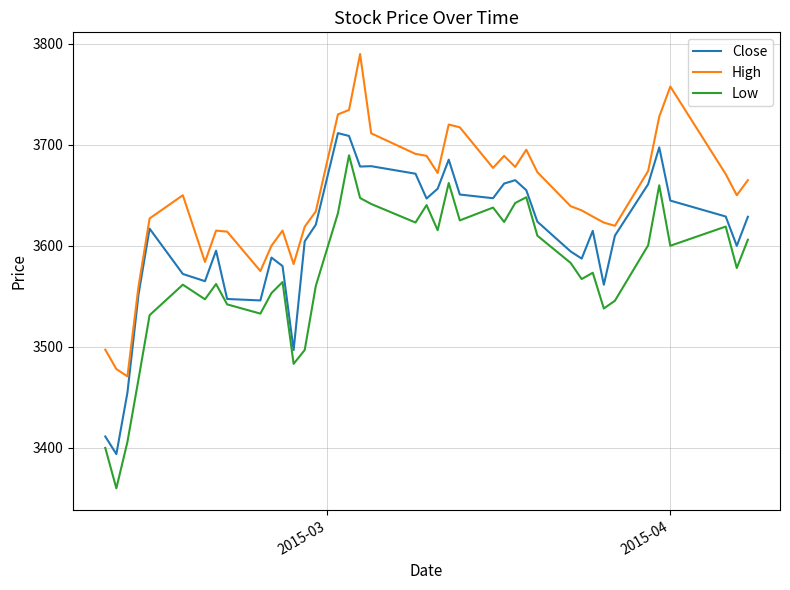

What is the difference between the maximum and minimum values in the High series?

318.9